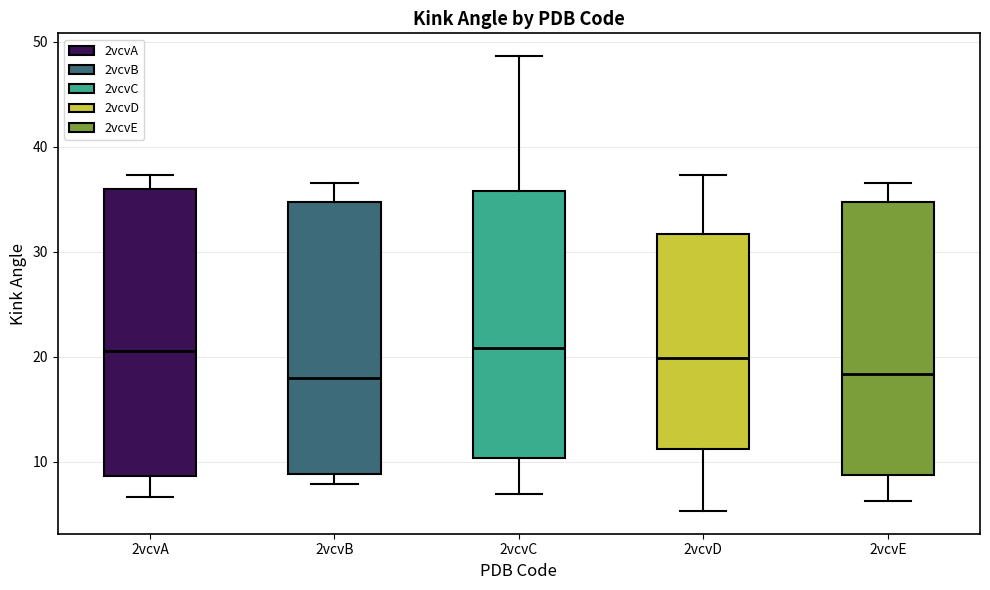

Reading left to right, transcribe this box plot: for each box, give where its median line is, the range the box spans, and where its two whiskers end, as read against the y-axis. The values are not printed on the chart, so give them approximately, as read against the axis.

2vcvA: median 21, box 9 to 36, whiskers 7 to 37
2vcvB: median 18, box 9 to 35, whiskers 8 to 37
2vcvC: median 21, box 10 to 36, whiskers 7 to 49
2vcvD: median 20, box 11 to 32, whiskers 5 to 37
2vcvE: median 18, box 9 to 35, whiskers 6 to 37